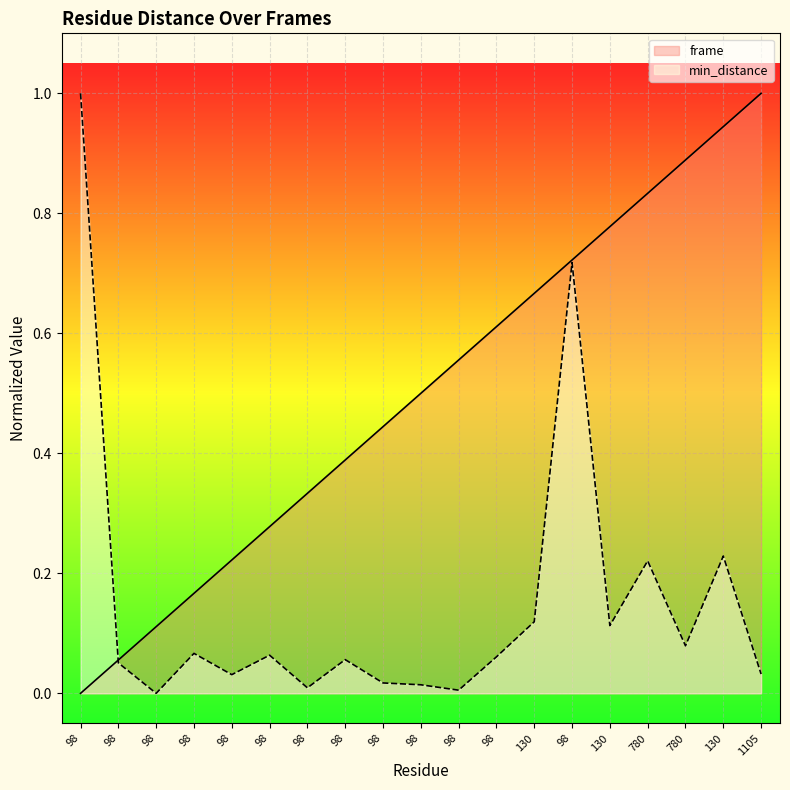

How many lines are shown in the chart?

2